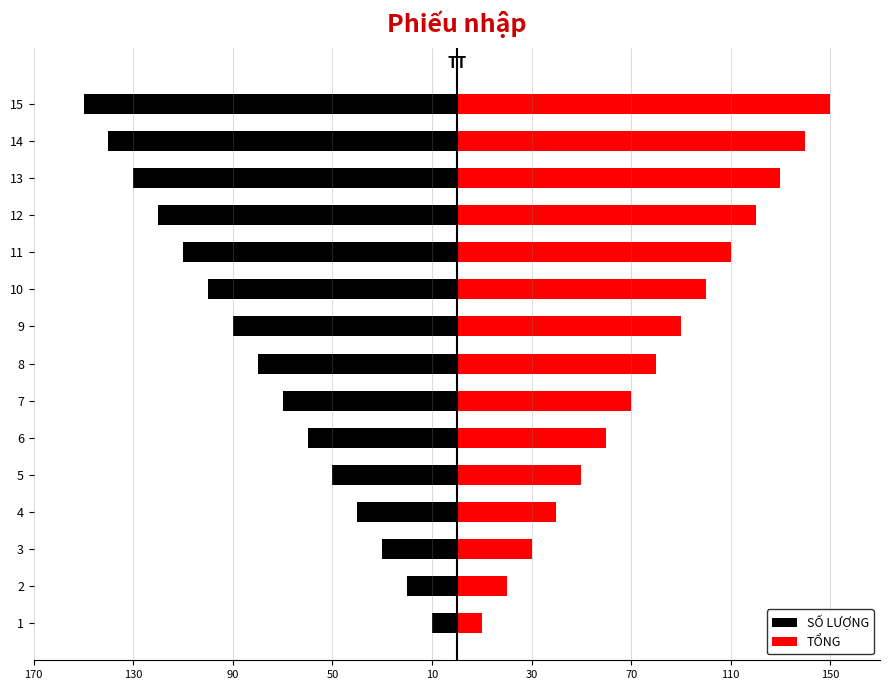

Rank the series by their average value, from highest to lowest.

TỔNG, SỐ LƯỢNG